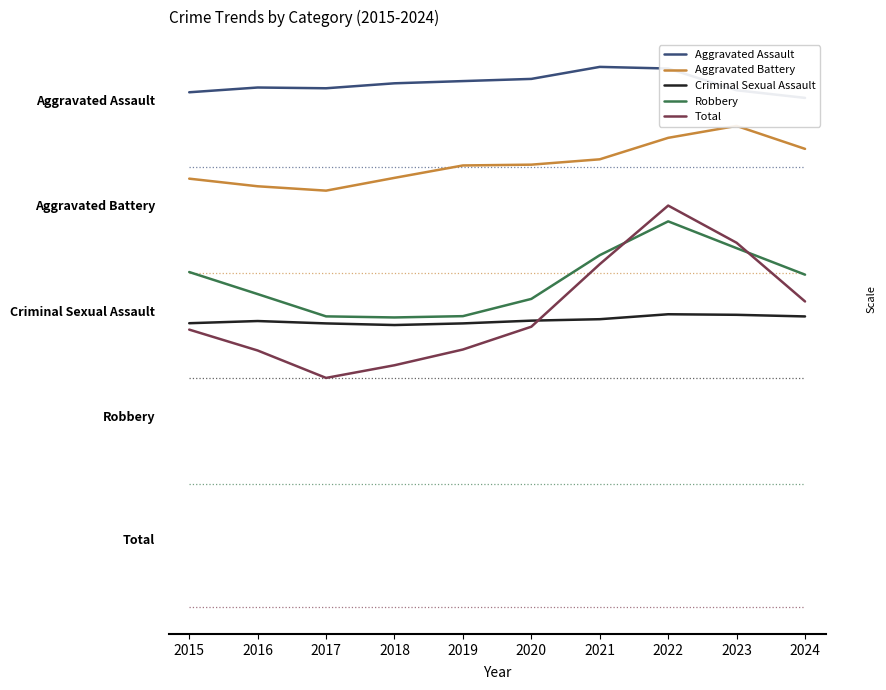

How many categories are shown in the chart?

10